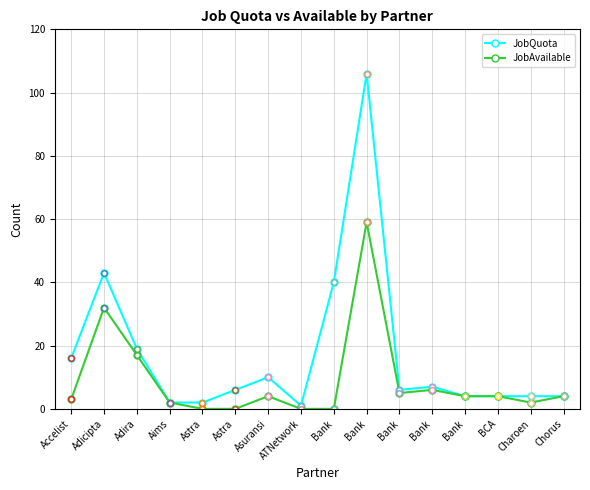

How many lines are shown in the chart?

2